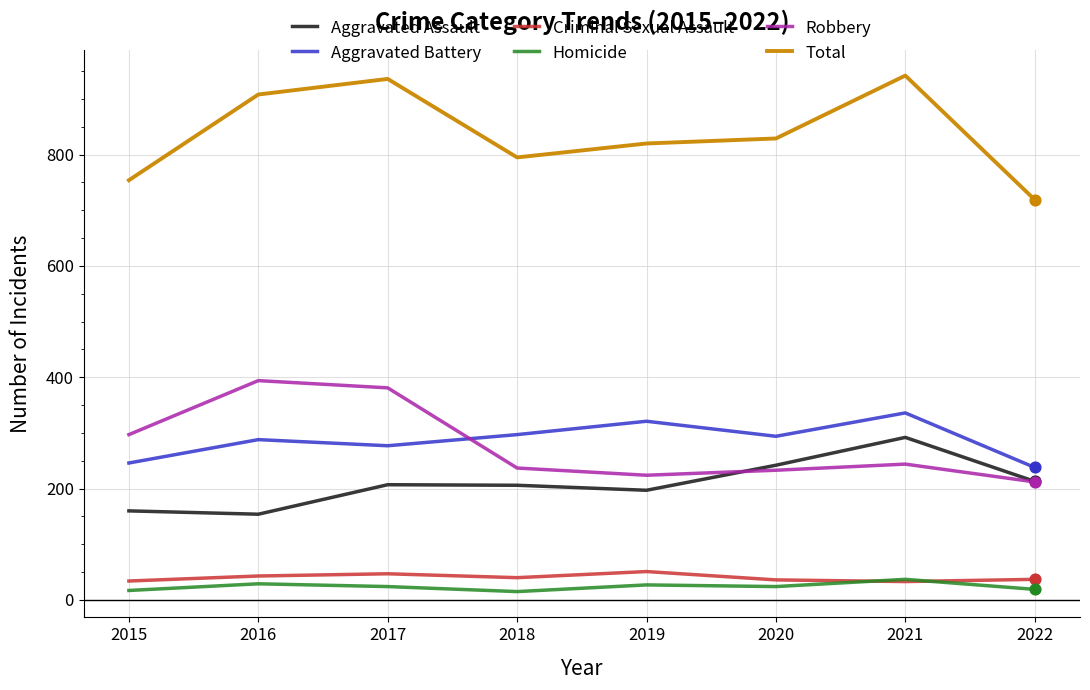

Which series changed the most between 2017 and 2018?

Robbery